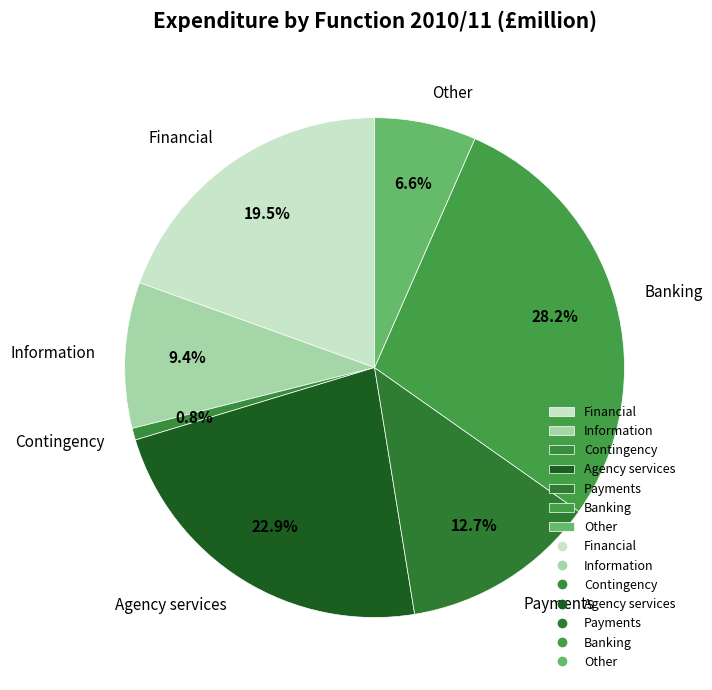

Which has a higher value, Contingency or Payments?

Payments